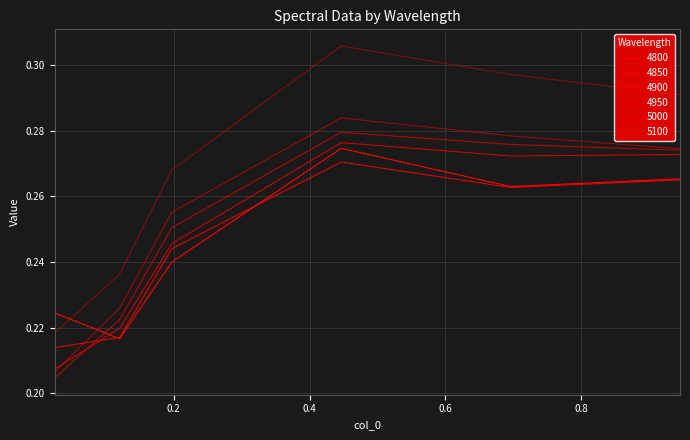

At which category is the sum across all series the highest?

0.4465753424657534